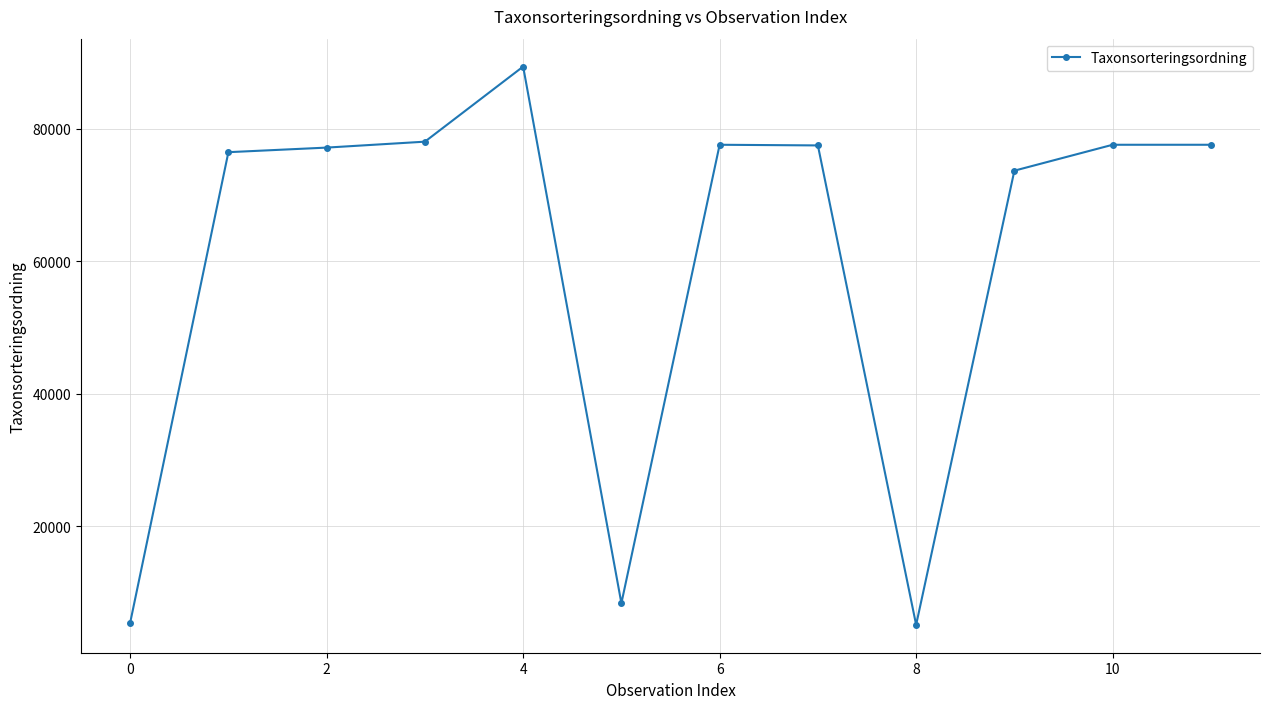

What is the value of the 9th point from the left?

5113